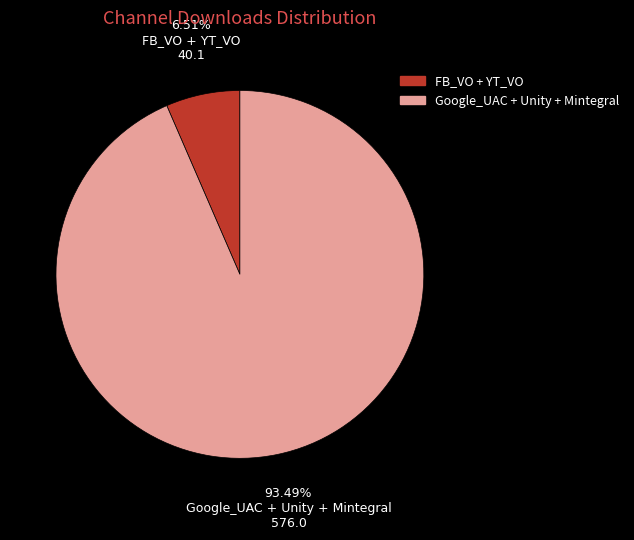

To the nearest percent, what is the difference between the largest and smallest slice percentages?

87%